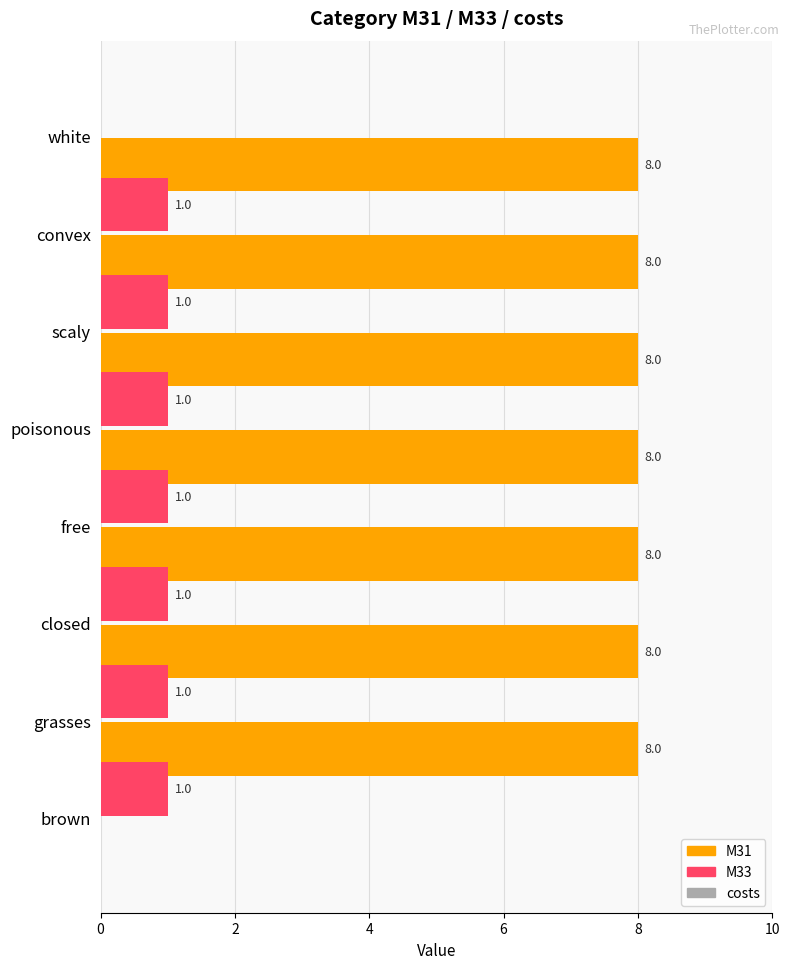

Count the number of categories in the chart.

8